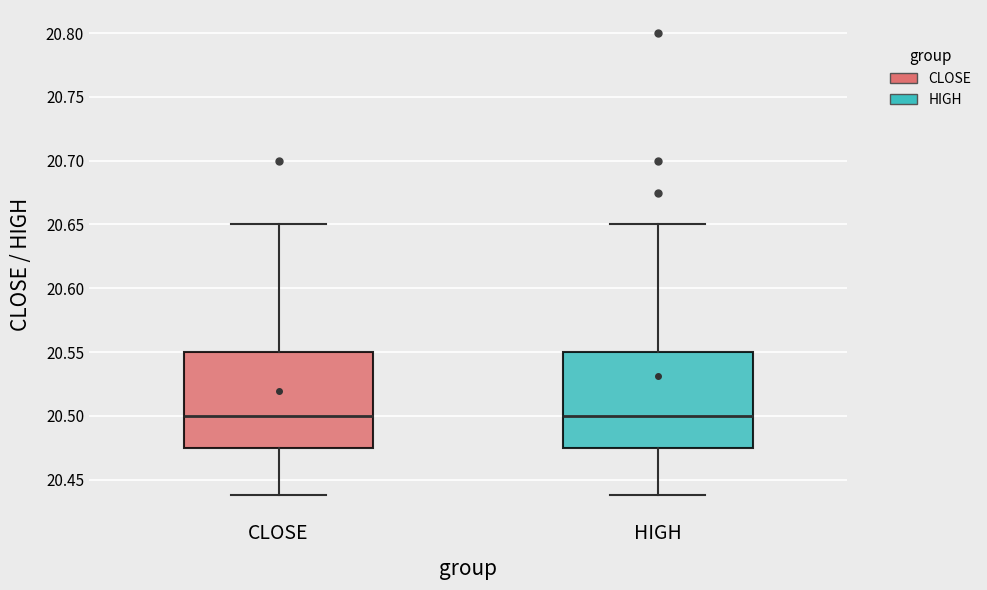

Reading left to right, transcribe this box plot: for each box, give where its median line is, the range the box spans, and where its two whiskers end, as read against the y-axis. The values are not printed on the chart, so give them approximately, as read against the axis.

CLOSE: median 20.500, box 20.475 to 20.550, whiskers 20.440 to 20.650
HIGH: median 20.500, box 20.475 to 20.550, whiskers 20.440 to 20.650